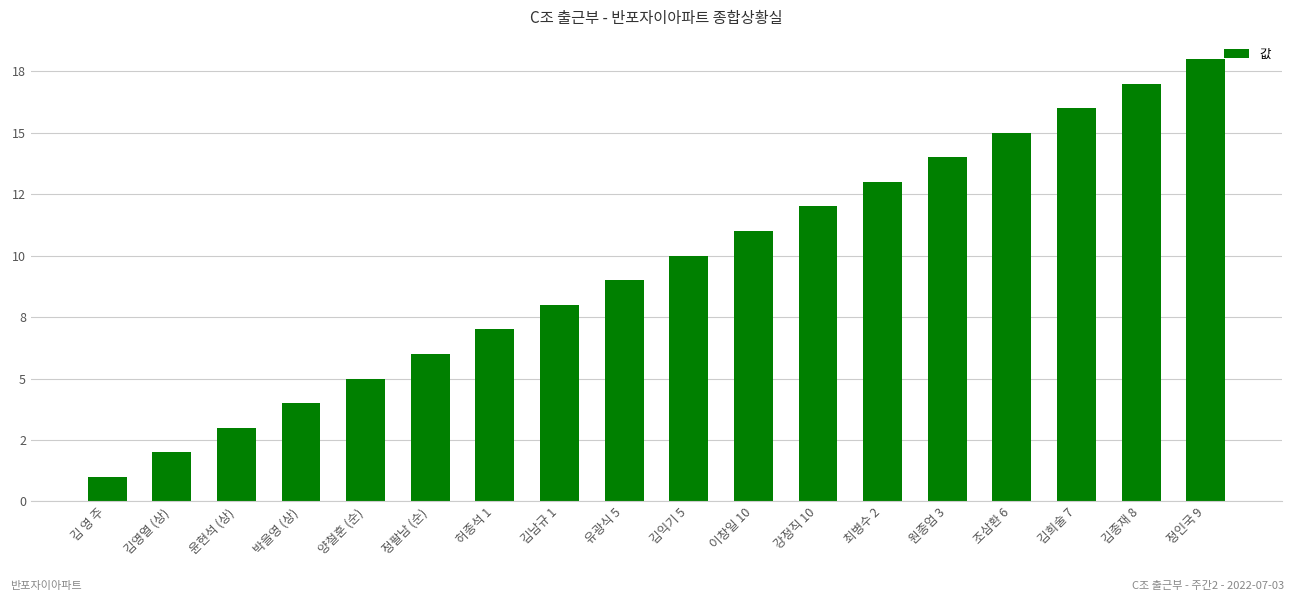

Does the chart contain stacked bars?

No